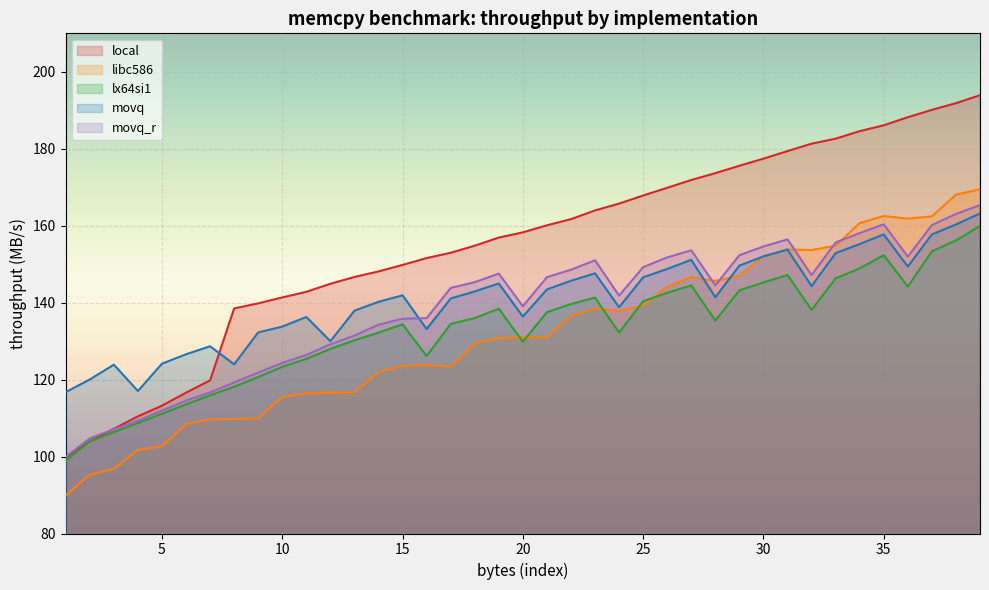

Reading left to right, what are all the values shown in this chart?

local: 99.8	104.0	107.2	110.4	113.2	116.6	119.8	138.5	139.8	141.3	142.8	144.9	146.7	148.1	149.8	151.6	153.0	154.8	156.9	158.3	160.1	161.7	164.0	165.7	167.8	169.9	171.9	173.7	175.6	177.4	179.4	181.3	182.6	184.6	186.1	188.2	190.1	191.8	193.9
libc586: 89.9	95.3	96.8	101.7	102.7	108.5	109.6	109.8	110.0	115.5	116.5	116.6	116.7	122.0	123.6	123.8	123.4	129.4	130.8	131.0	131.0	136.5	138.5	137.9	139.2	144.1	146.7	145.6	147.0	152.1	153.8	153.7	154.8	160.7	162.5	161.8	162.4	168.1	169.4
lx64si1: 98.9	104.0	106.3	108.7	111.1	113.6	115.9	118.1	120.7	123.3	125.4	128.0	130.2	132.2	134.4	126.1	134.5	136.0	138.4	129.8	137.5	139.6	141.3	132.2	140.4	142.6	144.5	135.3	143.2	145.2	147.2	138.1	146.3	148.9	152.3	144.2	153.3	156.2	159.9
movq: 116.7	120.0	123.9	117.0	124.1	126.6	128.7	124.0	132.3	133.8	136.3	130.0	137.9	140.2	141.9	133.2	141.1	142.9	145.0	136.4	143.4	145.7	147.6	138.8	146.6	148.8	151.1	141.4	149.6	152.0	153.8	144.3	152.9	155.2	157.7	149.4	157.7	160.3	163.2
movq_r: 99.9	104.7	107.1	109.3	111.9	114.5	116.7	119.3	121.8	124.3	126.4	129.2	131.4	134.3	135.8	136.0	143.8	145.3	147.5	139.1	146.6	148.6	151.0	141.8	149.2	151.8	153.6	144.5	152.3	154.6	156.4	147.2	155.6	158.1	160.4	152.0	160.2	163.0	165.4